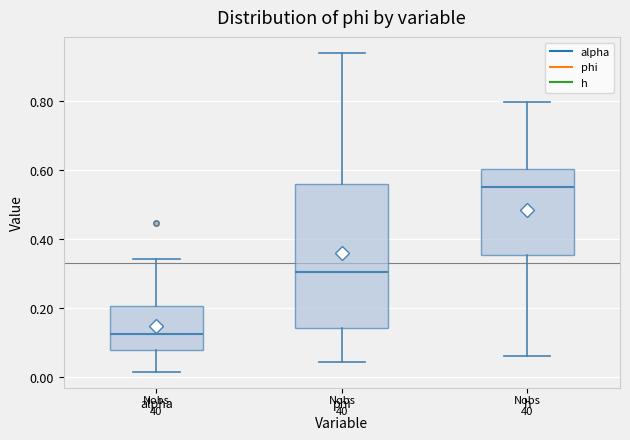

Where does the upper whisker of the box for h end on the y-axis? The values are not printed on the chart, so give them approximately, as read against the axis.

0.80